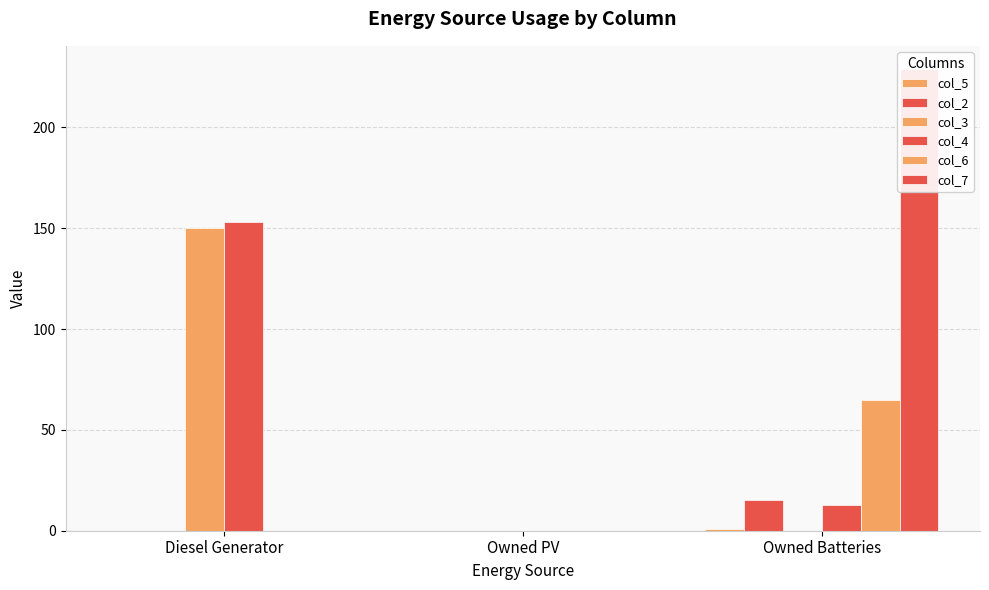

Which series has the largest range (max minus min)?

col_7